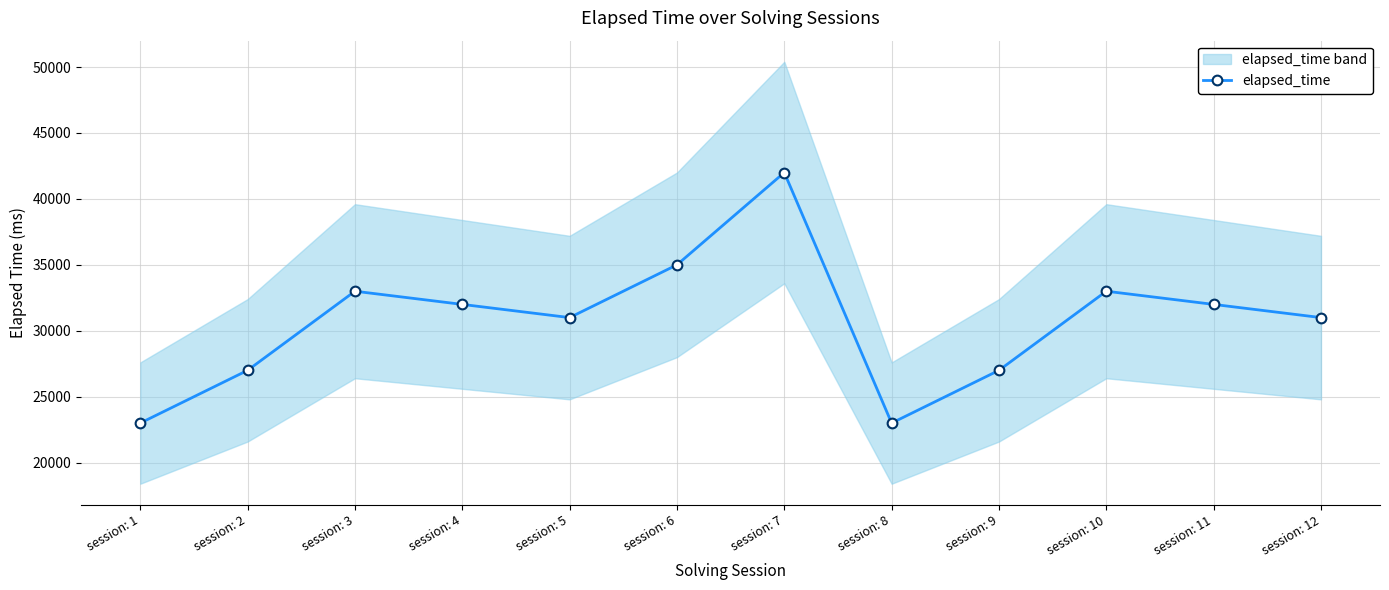

Where is the first local maximum?

session: 3